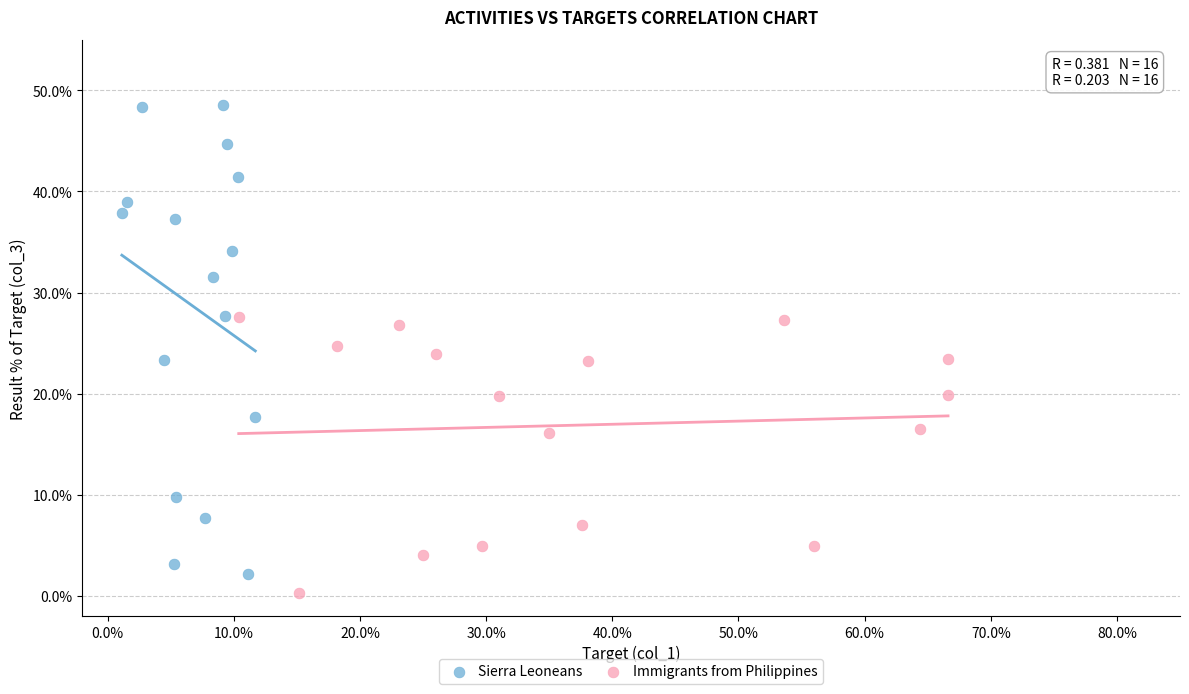

Which series contains the lowest Y value?

Immigrants from Philippines